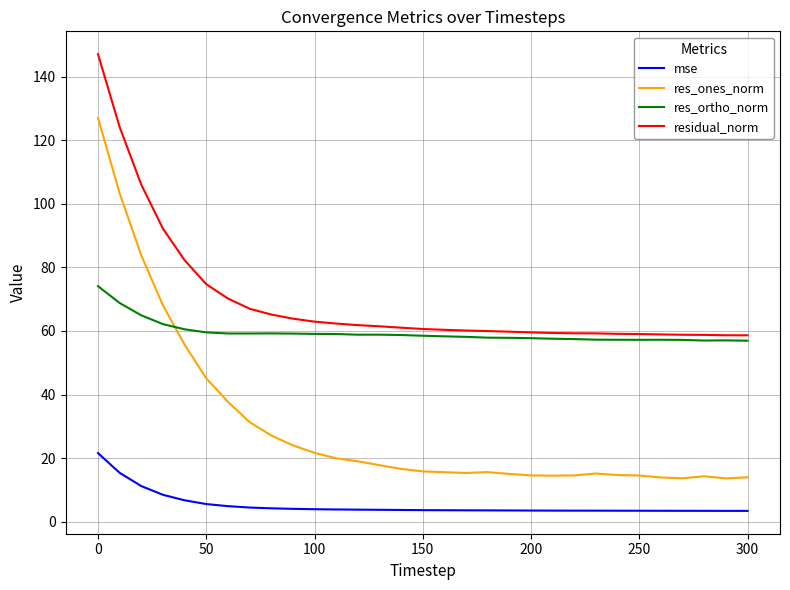

What are all the series names shown in the legend?

mse, res_ones_norm, res_ortho_norm, residual_norm